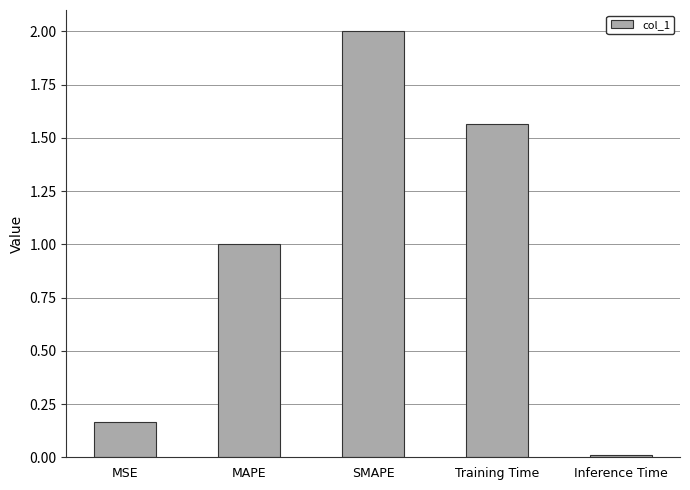

List the labels in order of value, largest first.

SMAPE, Training Time, MAPE, MSE, Inference Time